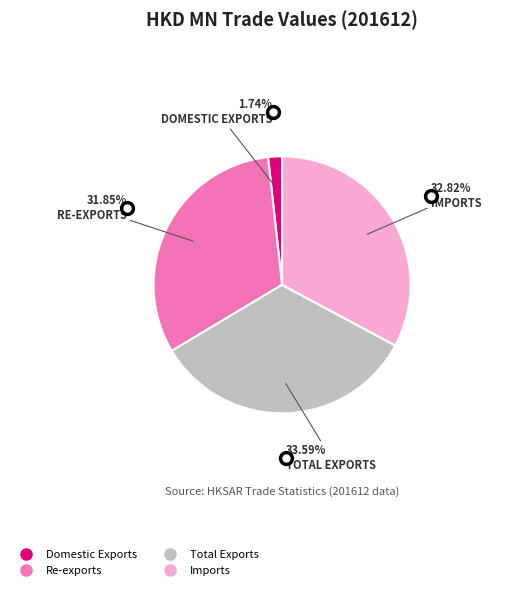

To the nearest percent, what portion does Total Exports represent?

34%